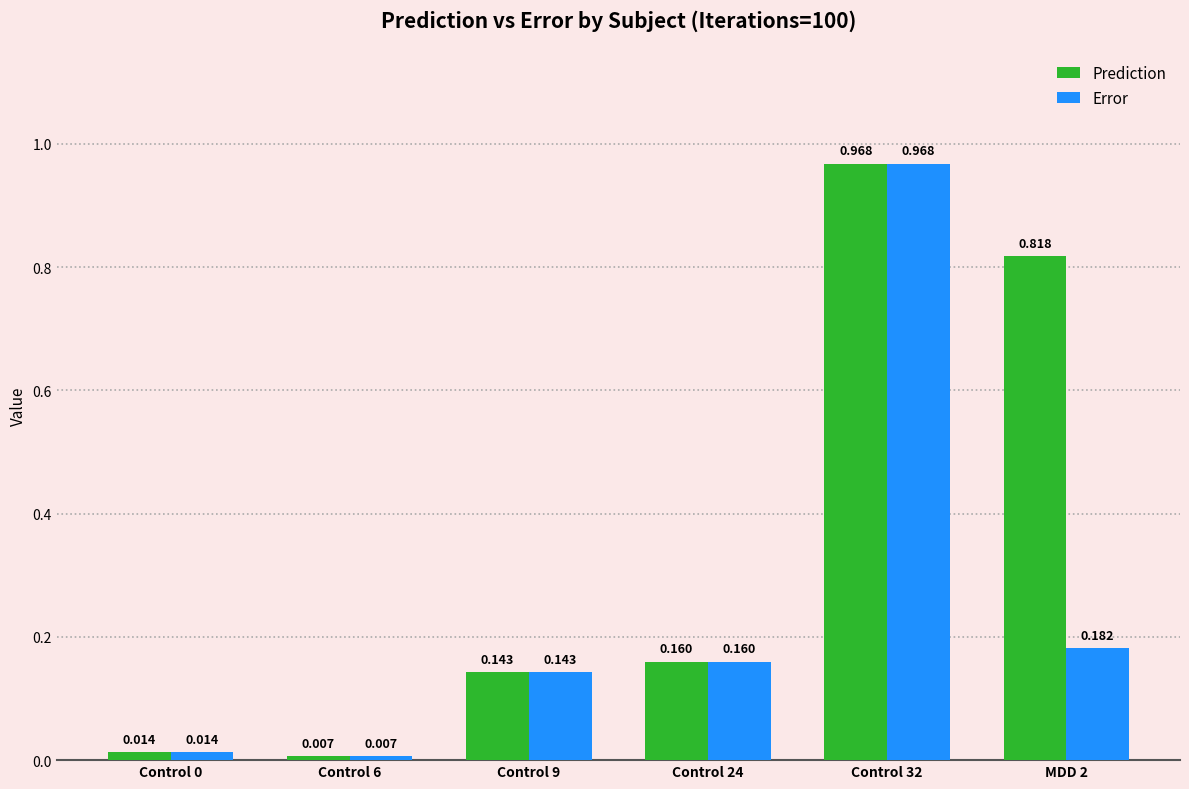

List the series in order of their overall mean, highest first.

Prediction, Error